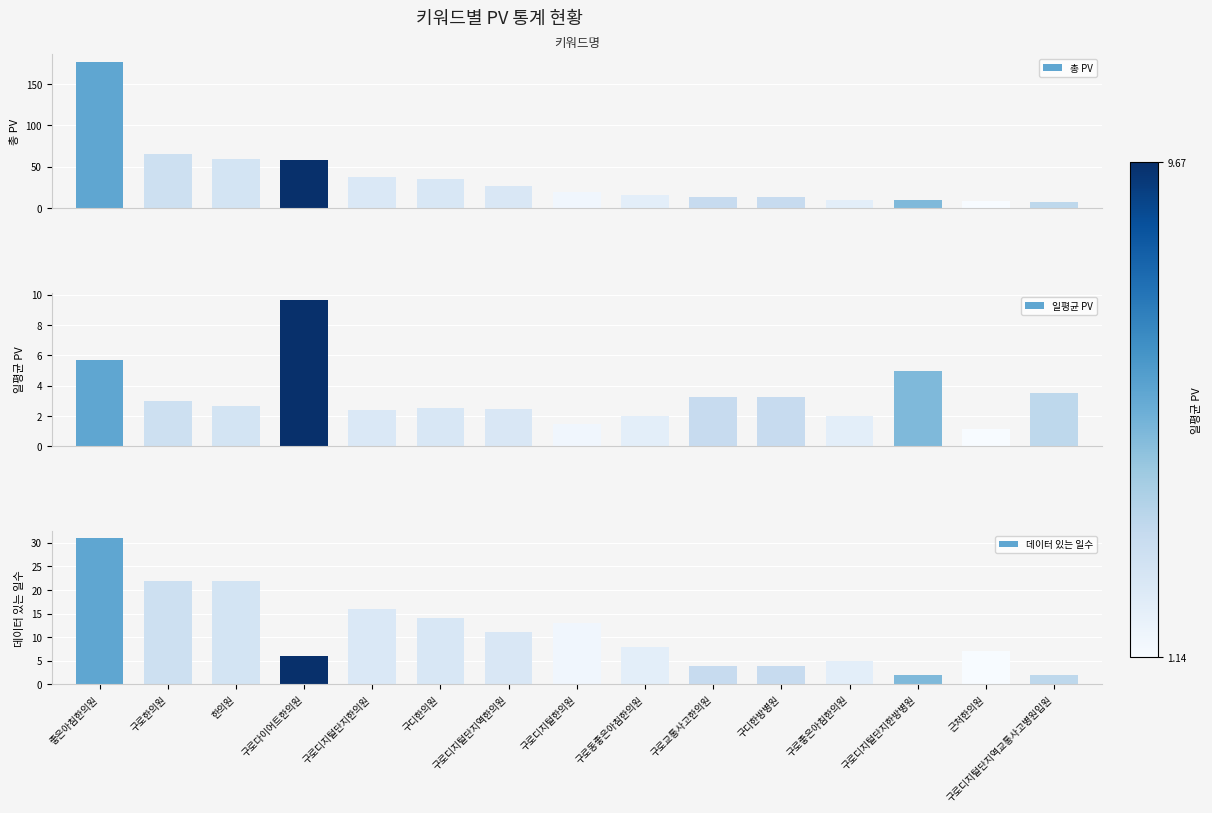

What is the label of the 13th bar from the right?

한의원